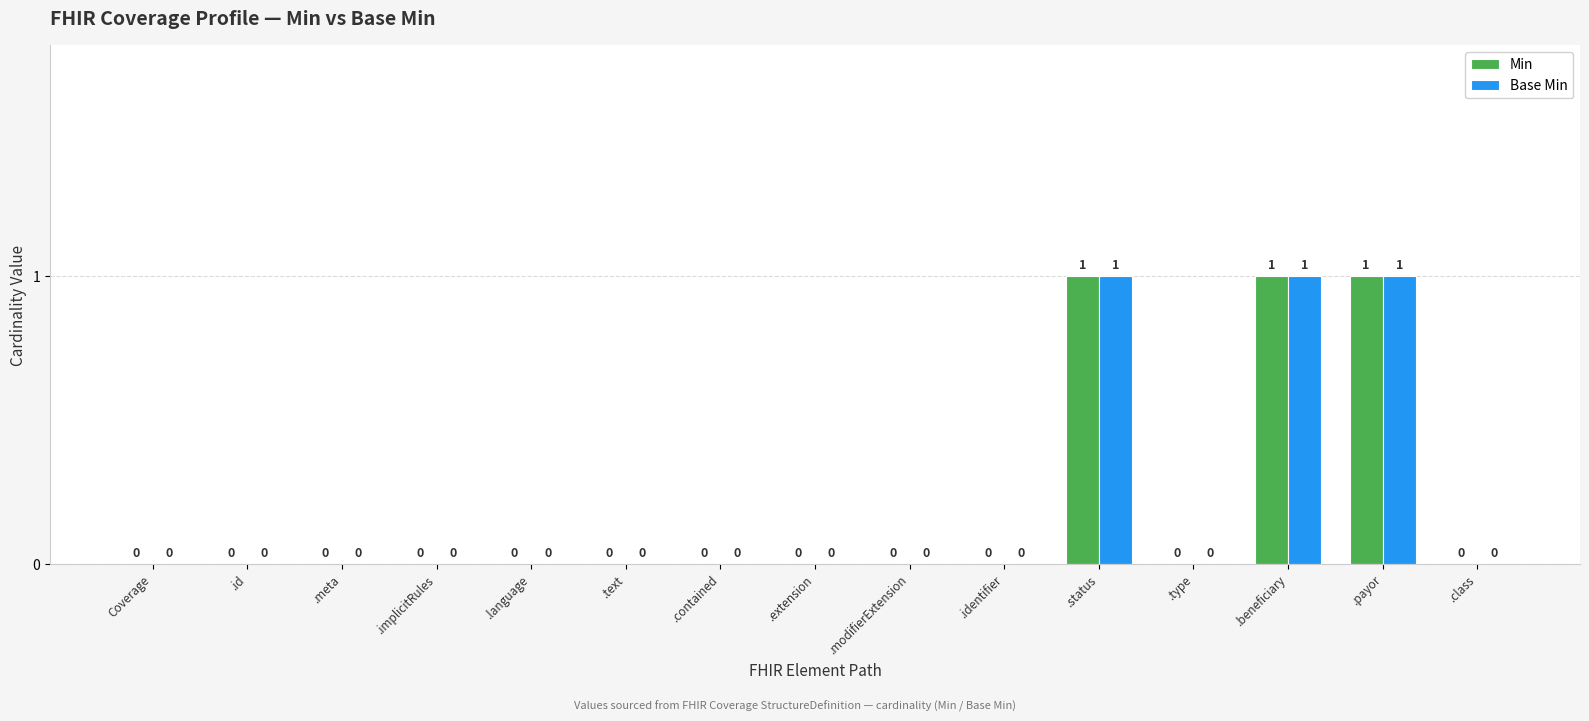

True or false: Base Min has a value of 2 at .payor.

False